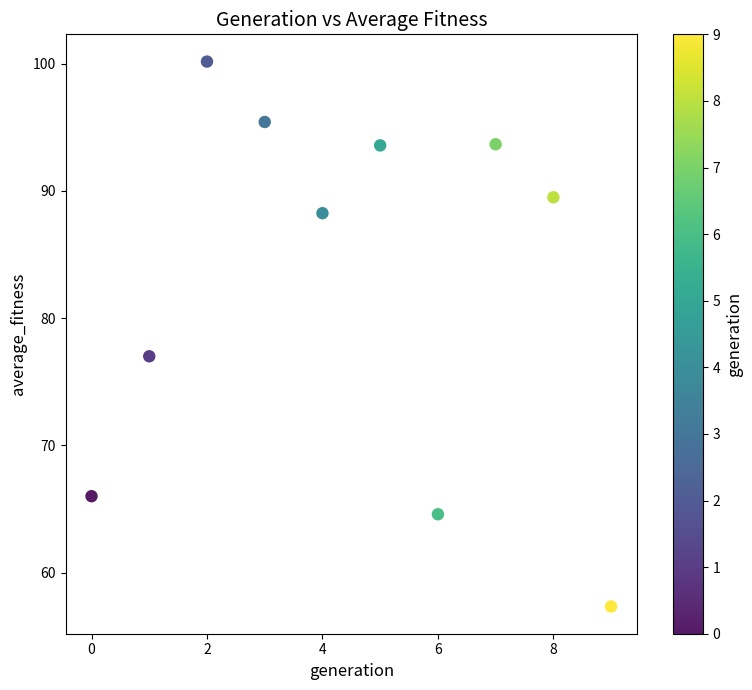

What Y value in the scatter plot is closest to 78?

77.0